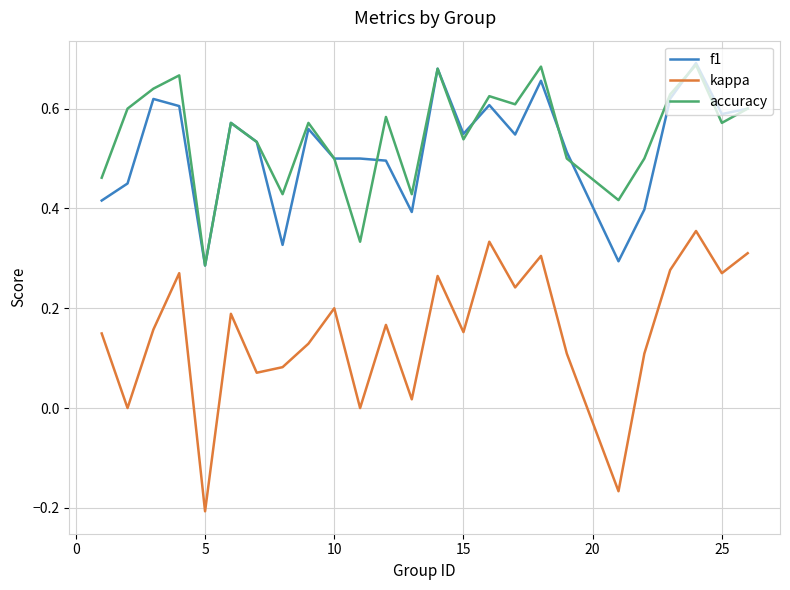

What are all the series names shown in the legend?

f1, kappa, accuracy